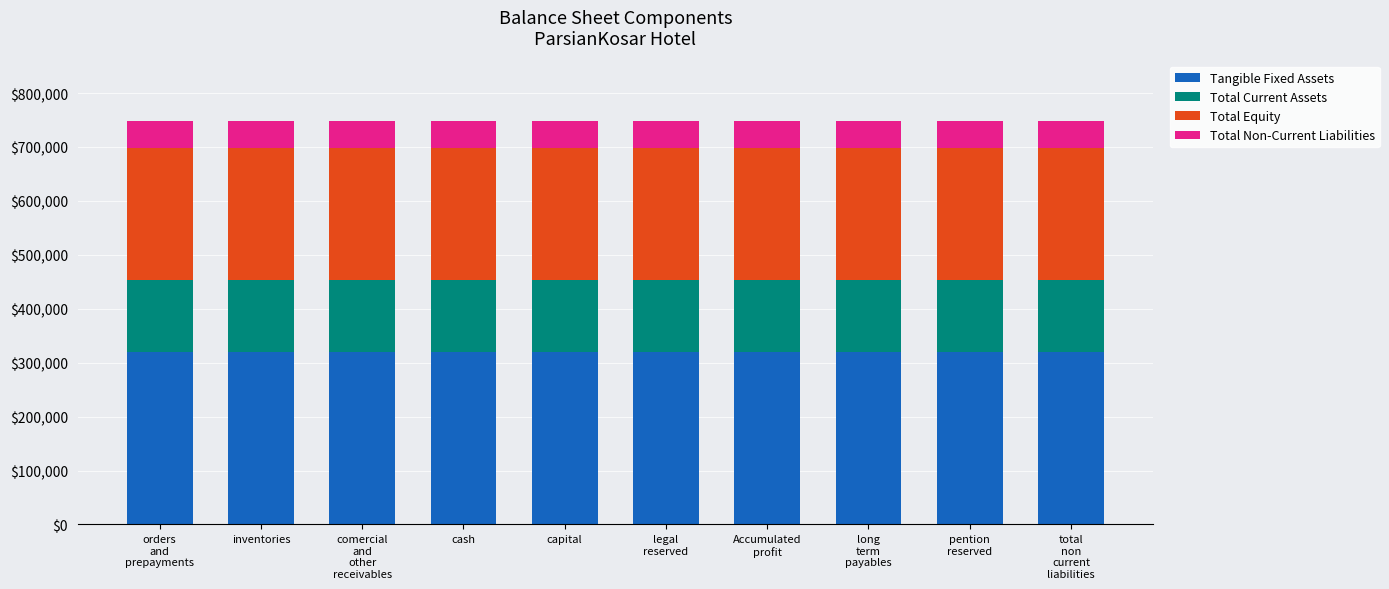

What is the sum of all Tangible Fixed Assets values?

3197990